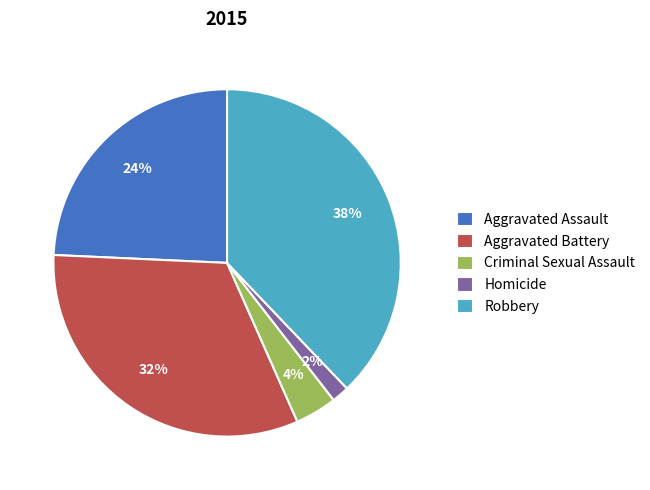

What percentage is the Aggravated Assault slice, to the nearest percent?

24%